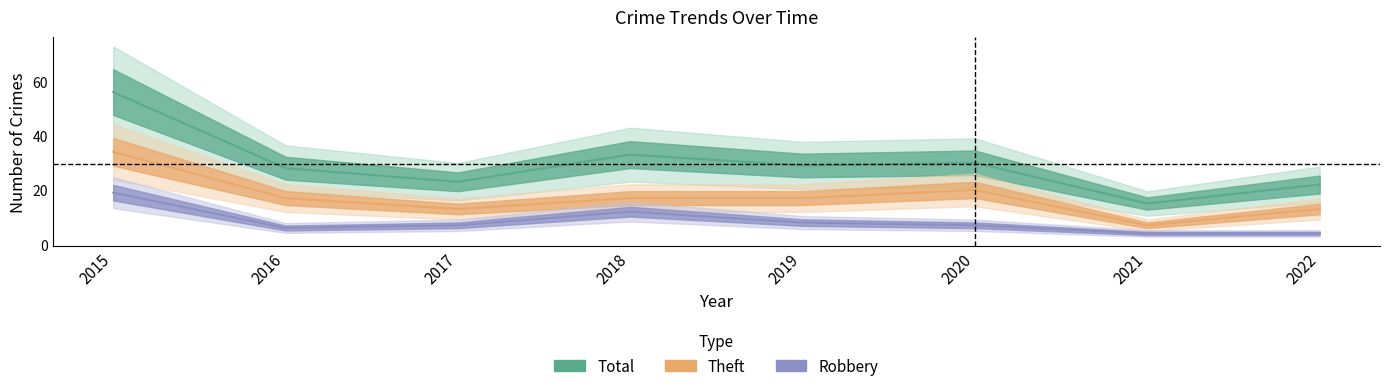

What is the value of the Total point at the 4th from the left?

33